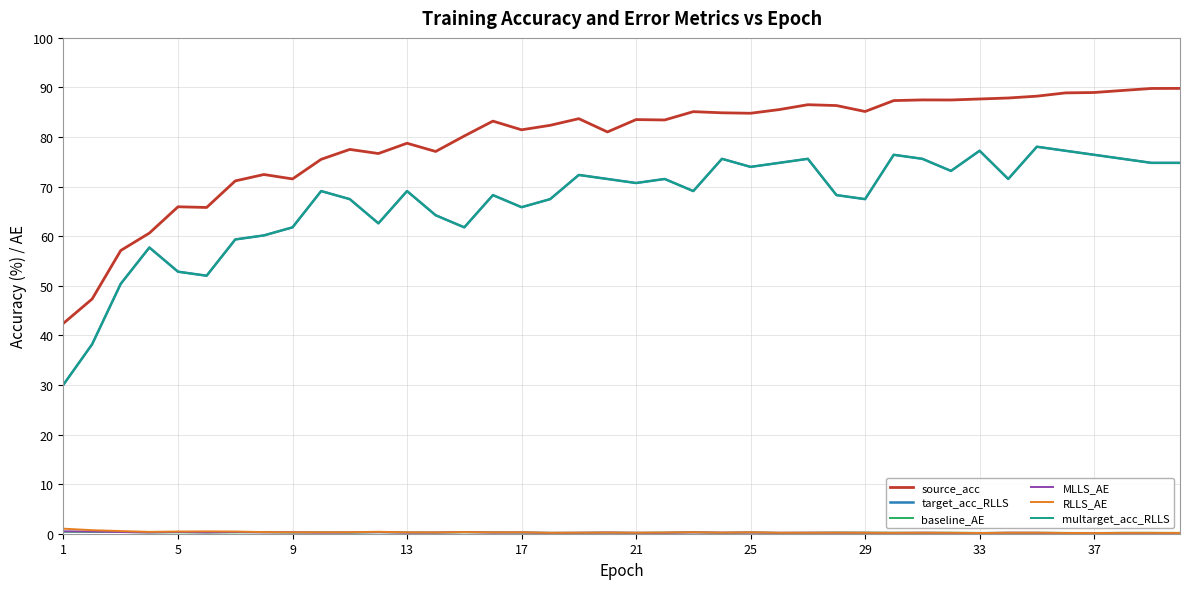

Is this an area chart (filled region under the line)?

No